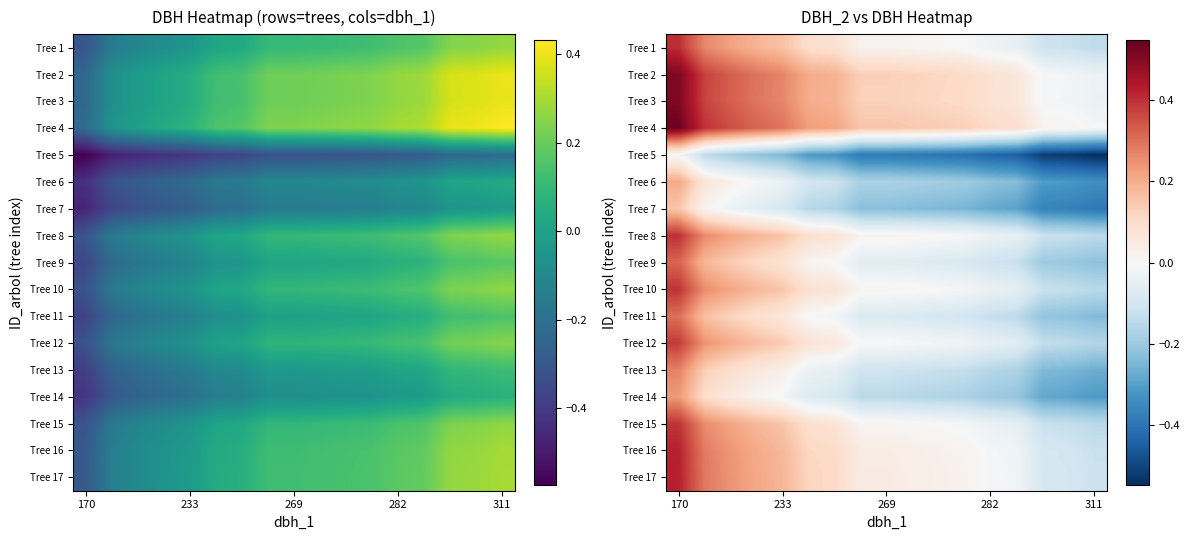

How many distinct data groups are displayed?

17